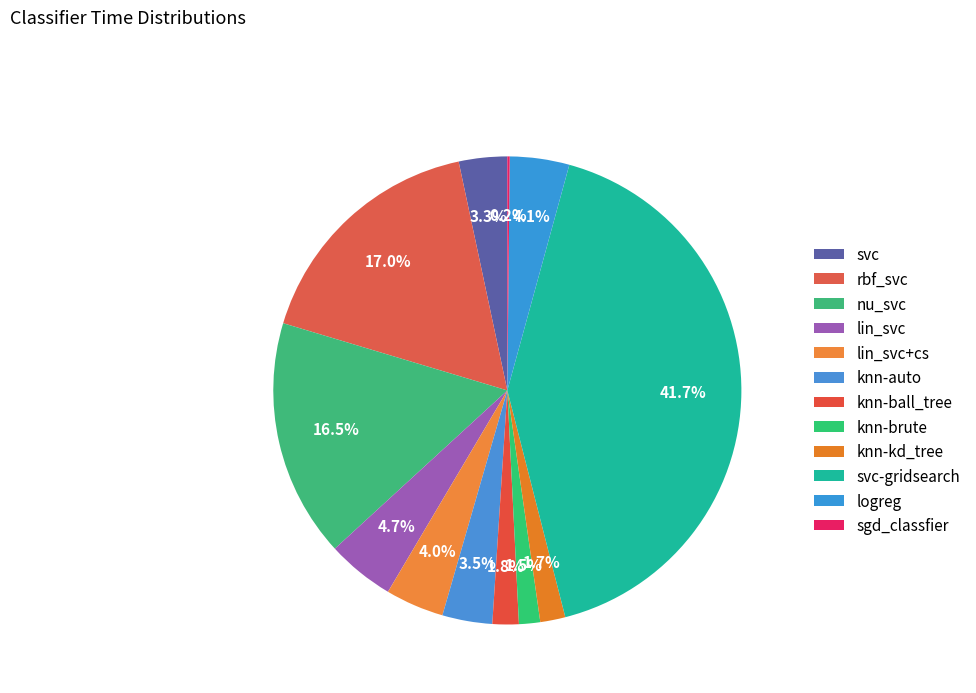

Does knn-kd_tree account for over 50% of the chart?

No